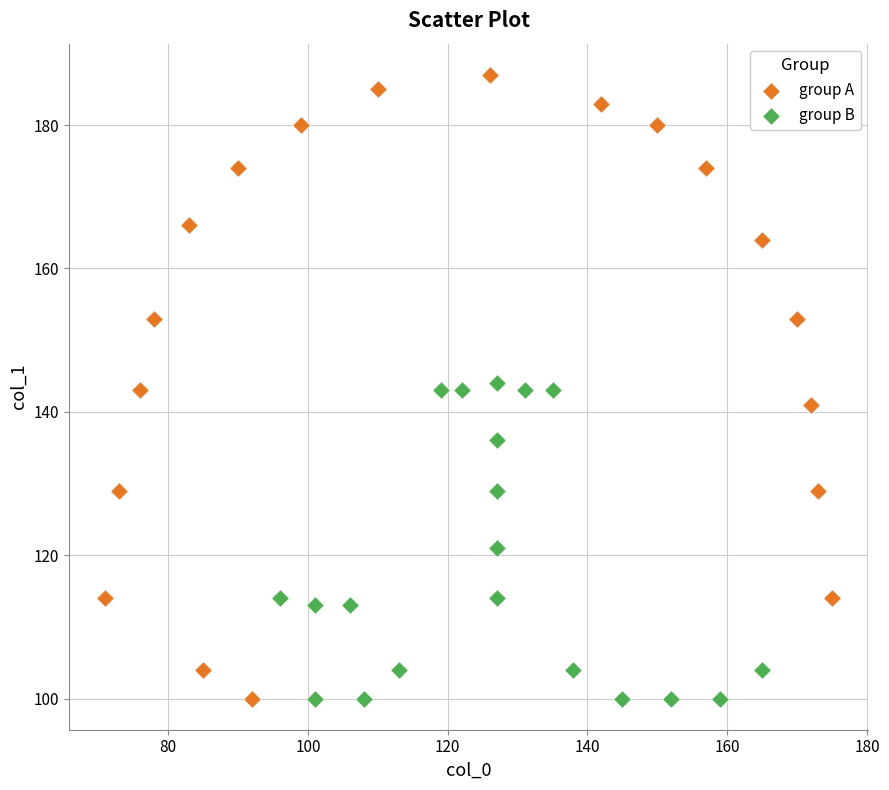

What are all the series names shown in the legend?

group A, group B